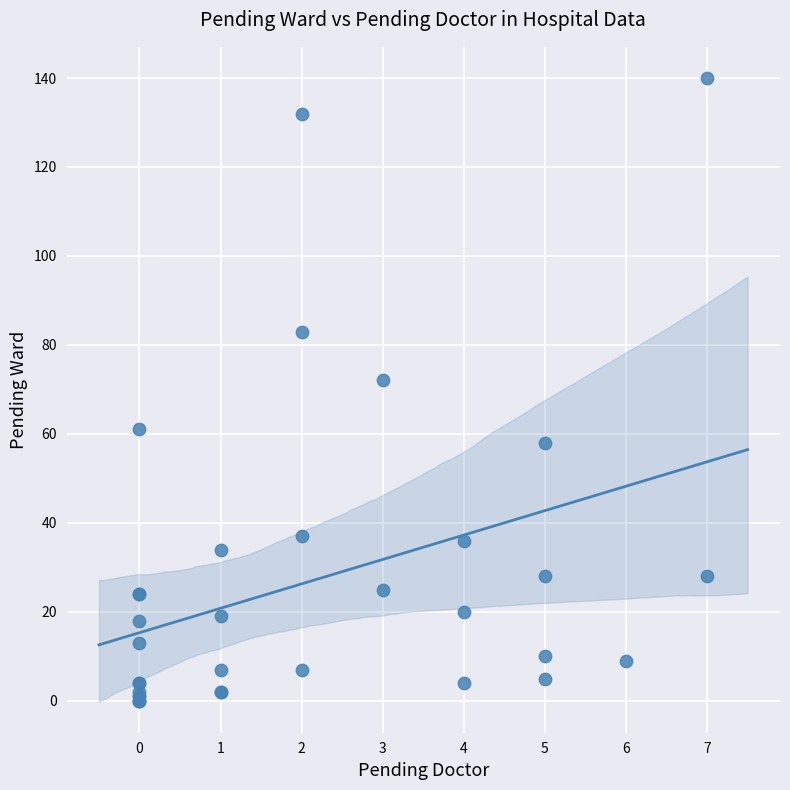

What Y value in the scatter plot is closest to 70?

72